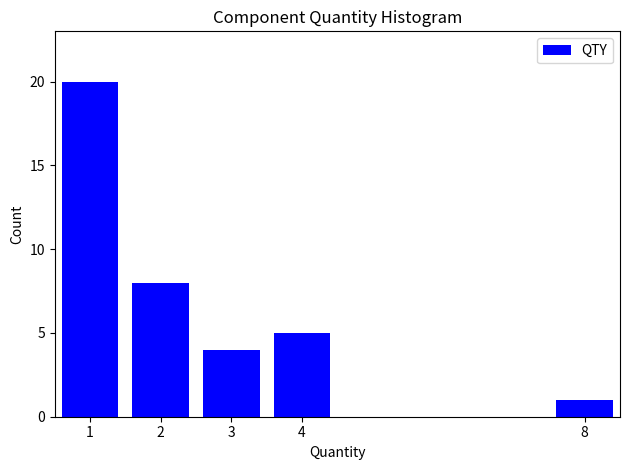

Reading right to left, list all the values displayed in this chart.

1	5	4	8	20